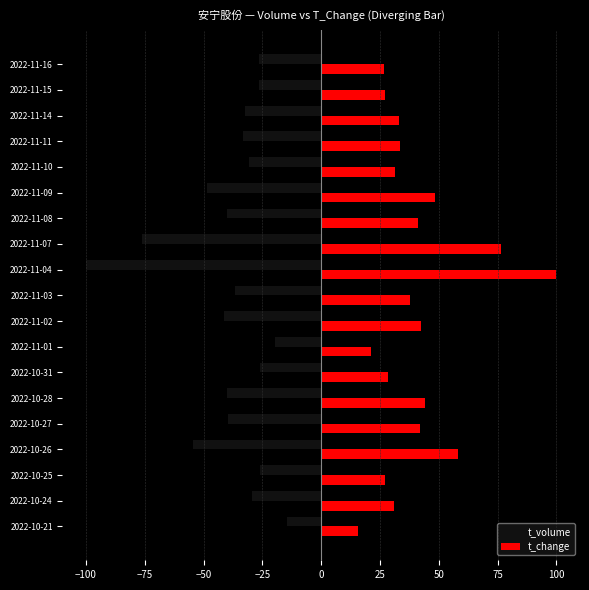

How many data points in t_volume are above -33?

9